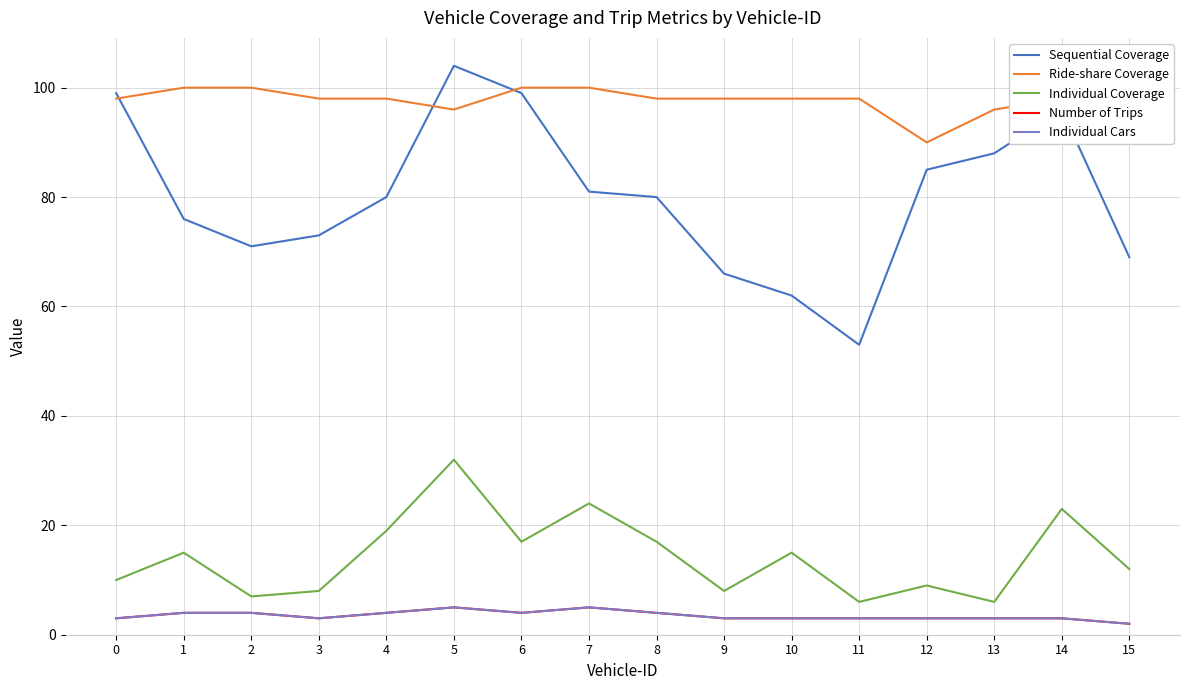

Which category has the lowest value across all series?

15